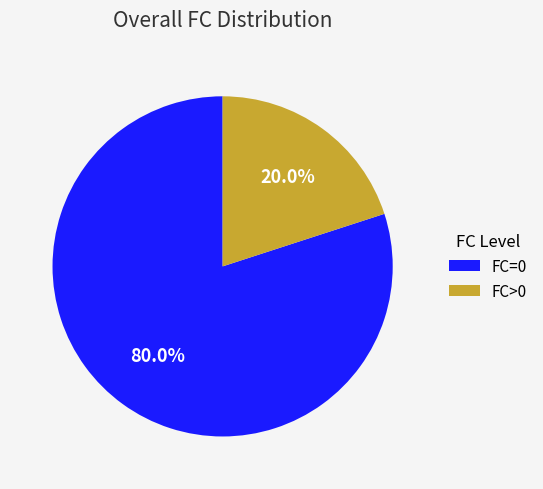

To the nearest percent, what is the combined percentage of FC=0 and FC>0?

100%